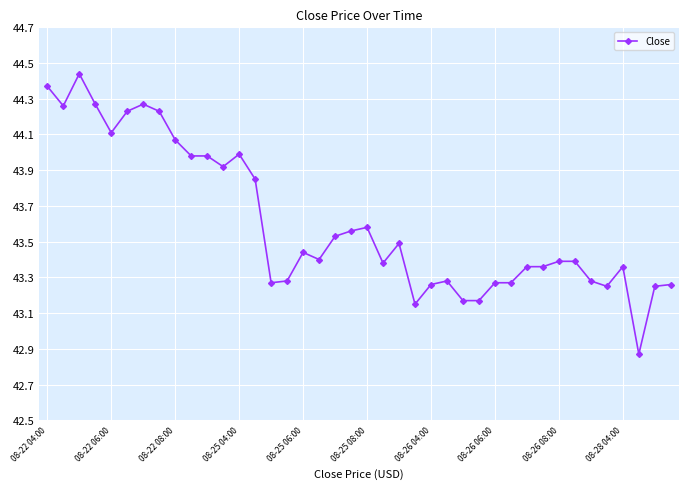

What is the sum of all values?

1744.2